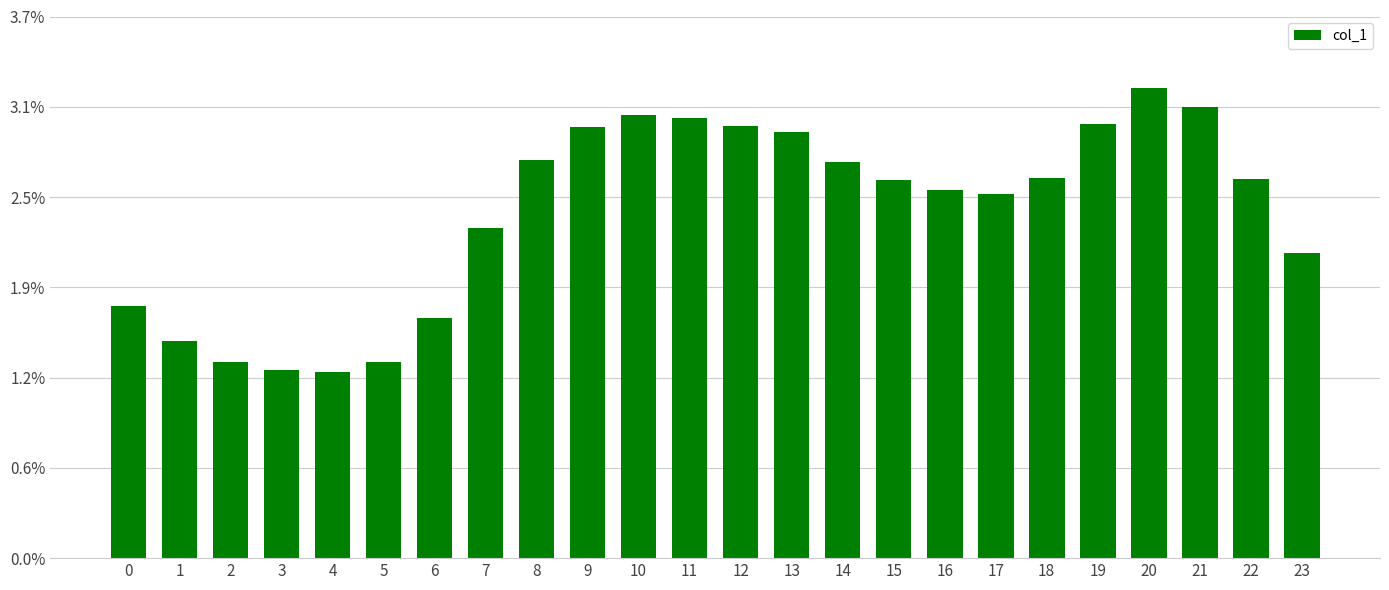

What is the difference between the values at 21 and 8?

0.4